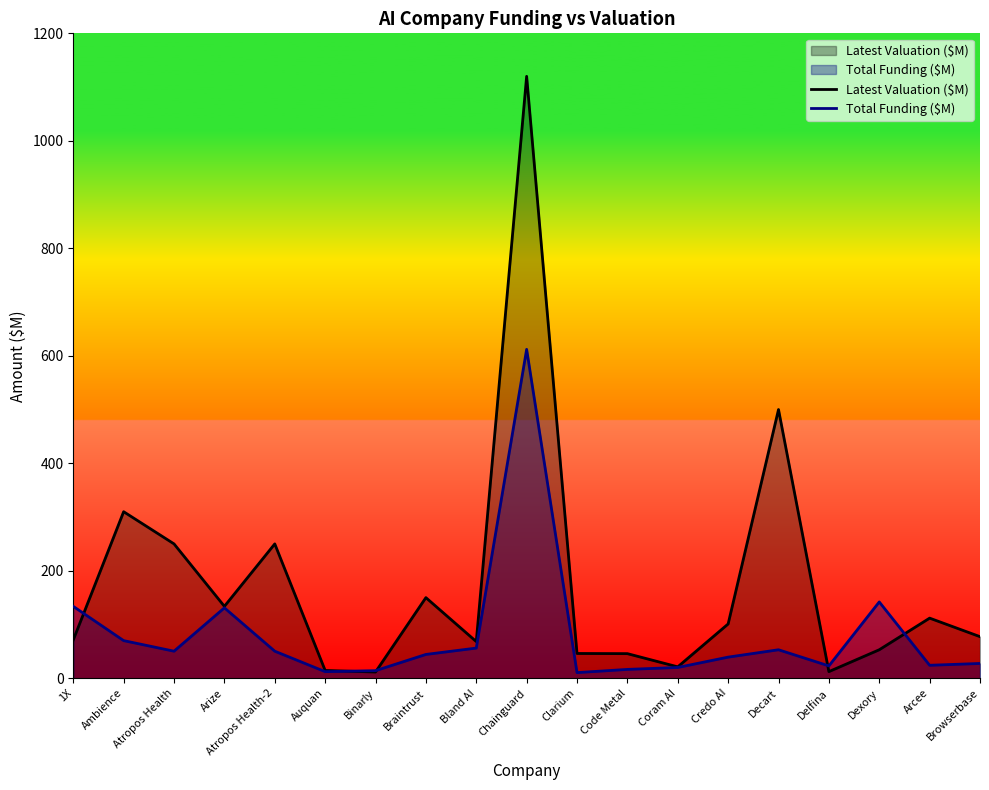

Is it true that Latest Valuation ($M) equals 407.7 at Atropos Health-2?

False